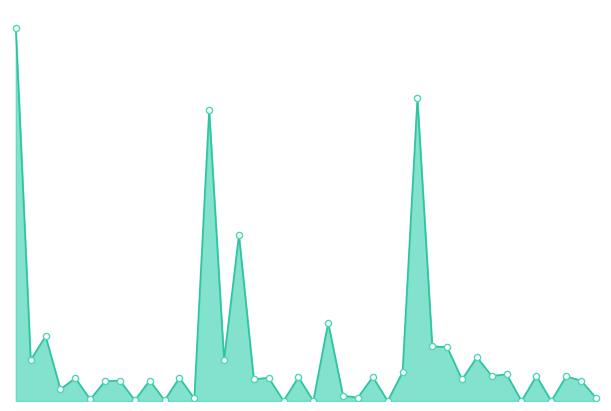

Does the chart have visible grid lines?

No